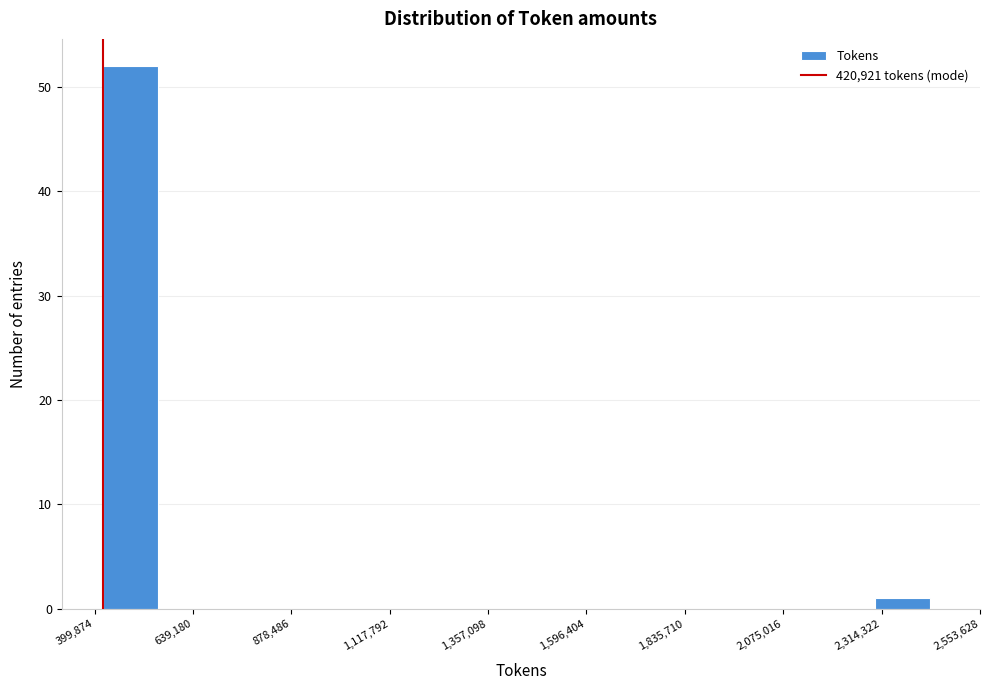

Around what value on the x-axis is the tallest bar? Give the approximate position of its centre, as read against the axis.

500000